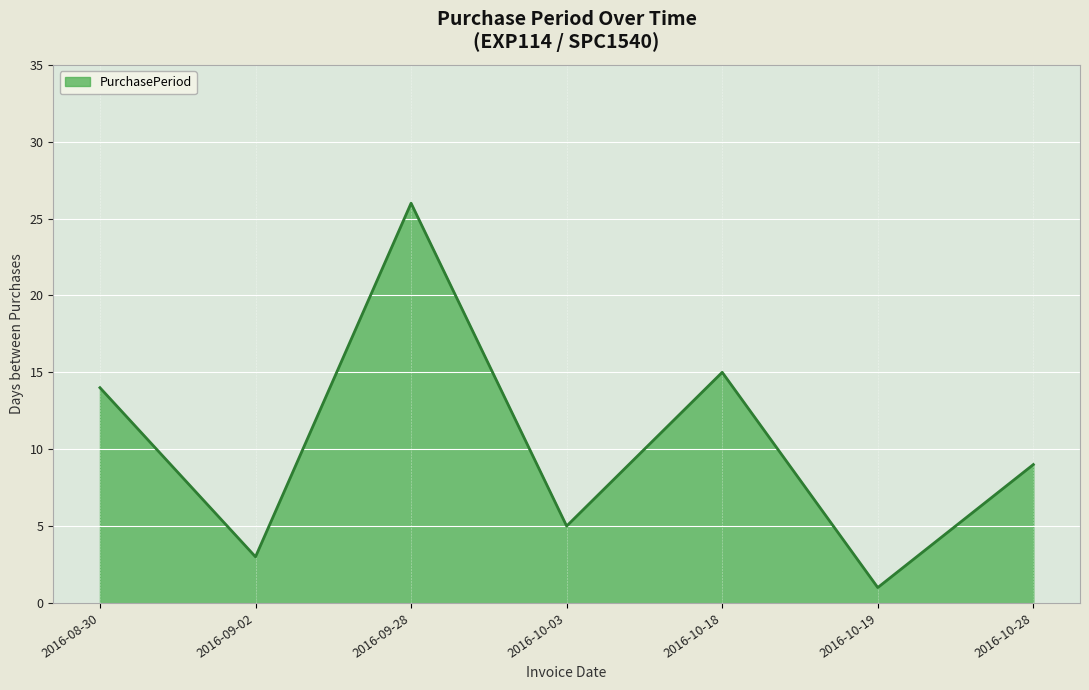

Which category has the lowest value across all series?

2016-10-19